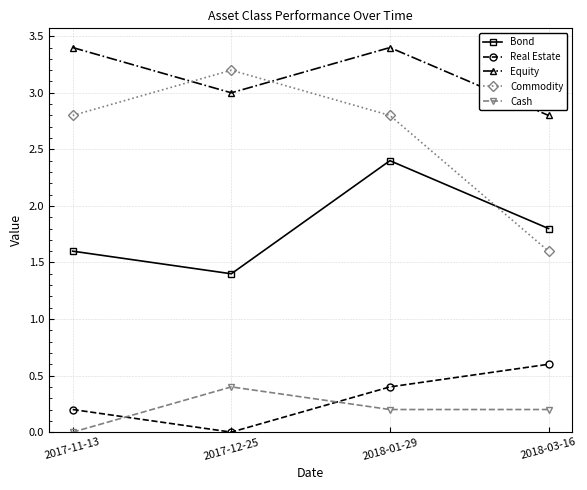

How many values in the Commodity series are below 2?

1